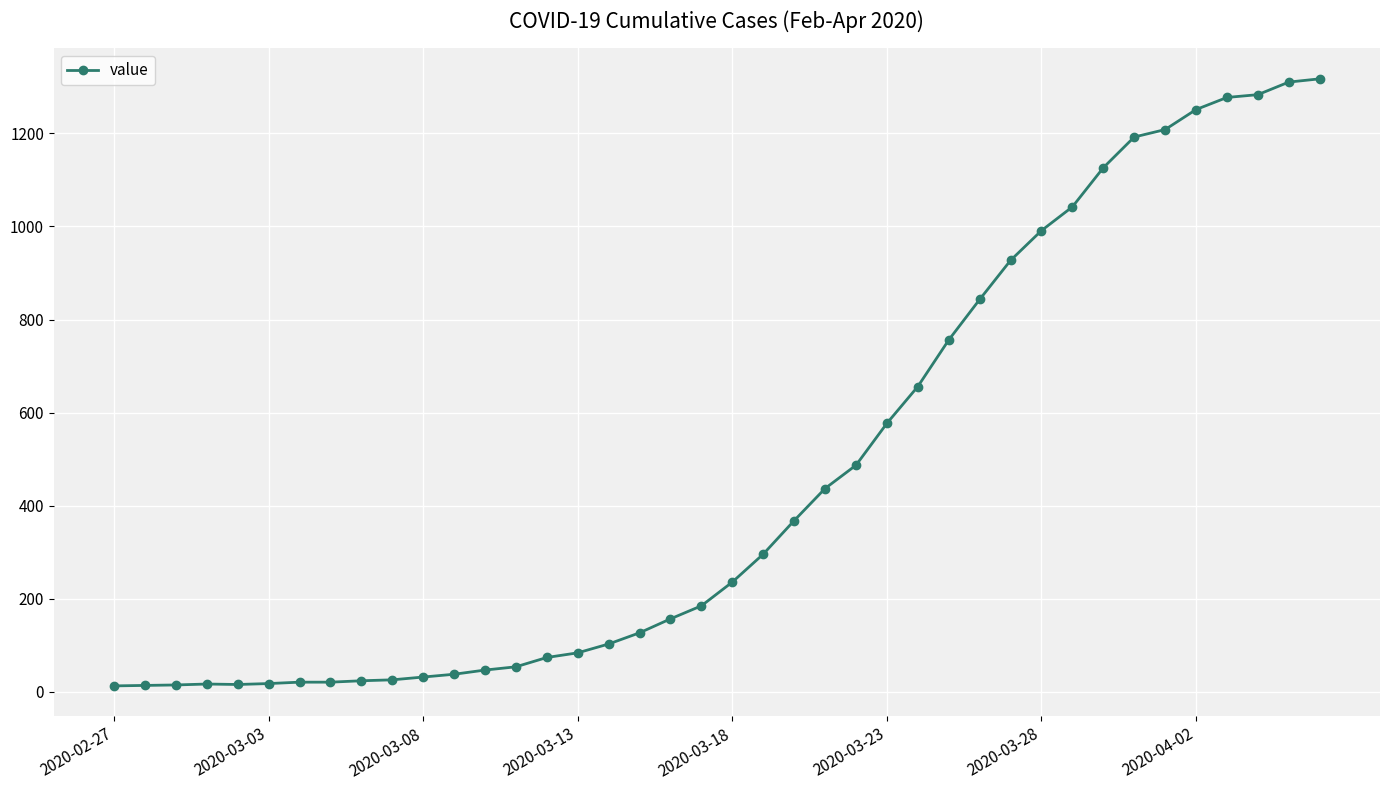

What is the difference between the maximum and minimum values?

1304